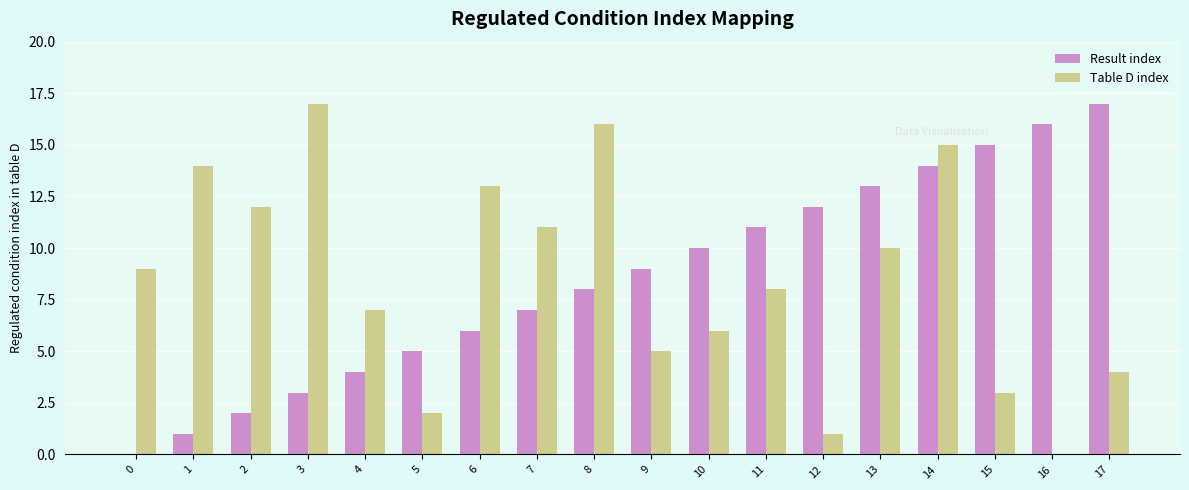

Count the number of data series in this chart.

2